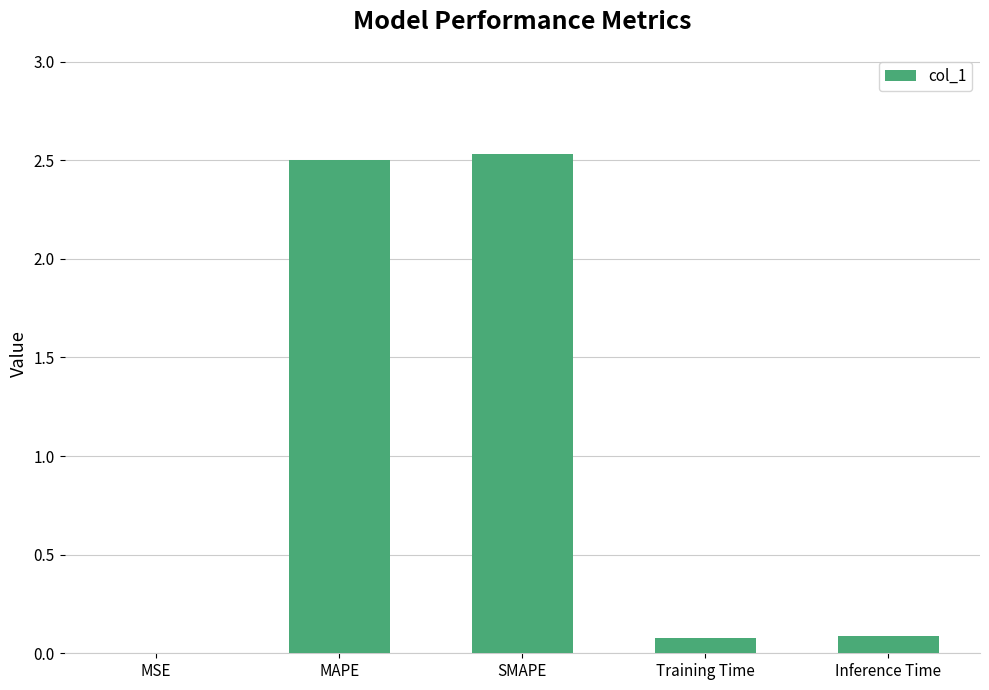

Which label corresponds to the largest value in the chart?

SMAPE